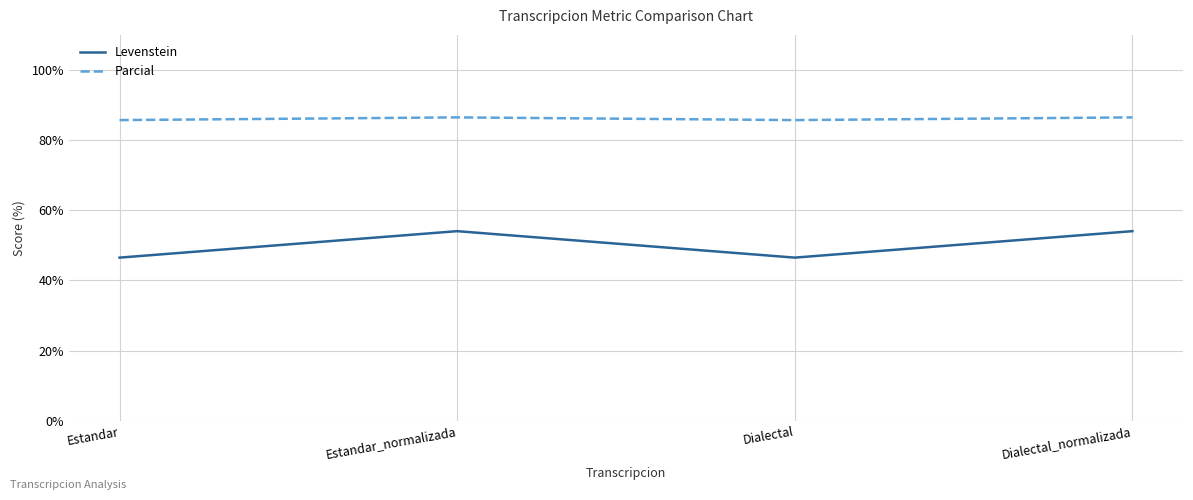

List the series in order of their peak value, lowest first.

Levenstein, Parcial